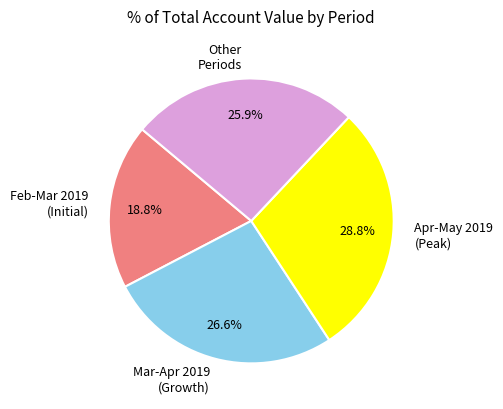

Do Mar-Apr 2019 (Growth) and Feb-Mar 2019 (Initial) together represent more than half of the pie?

No